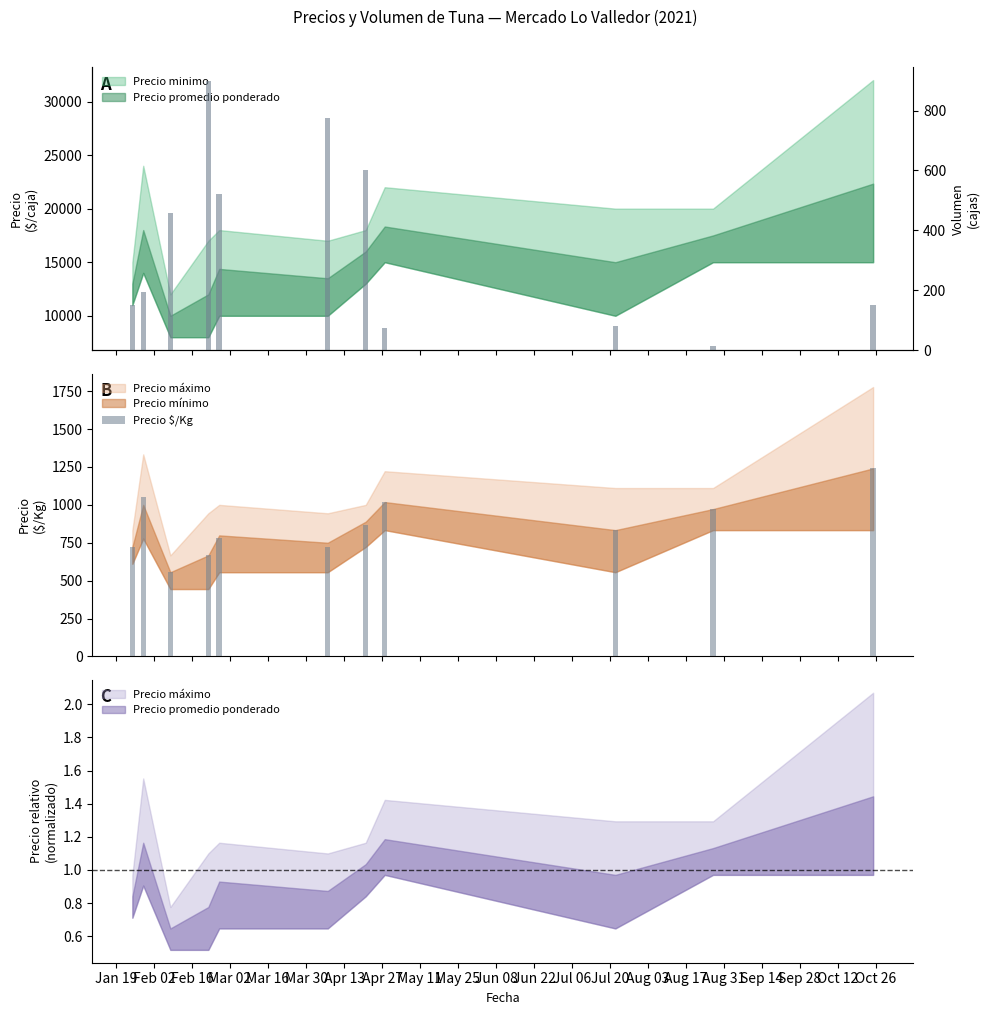

Where is Precio $/Kg nearest to the value 898?

Apr 13